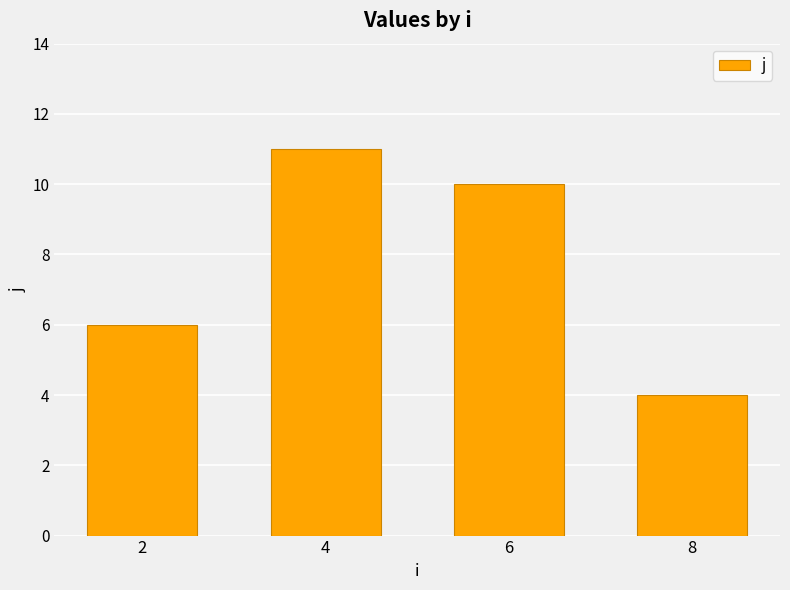

Rank the categories by value from highest to lowest.

4, 6, 2, 8